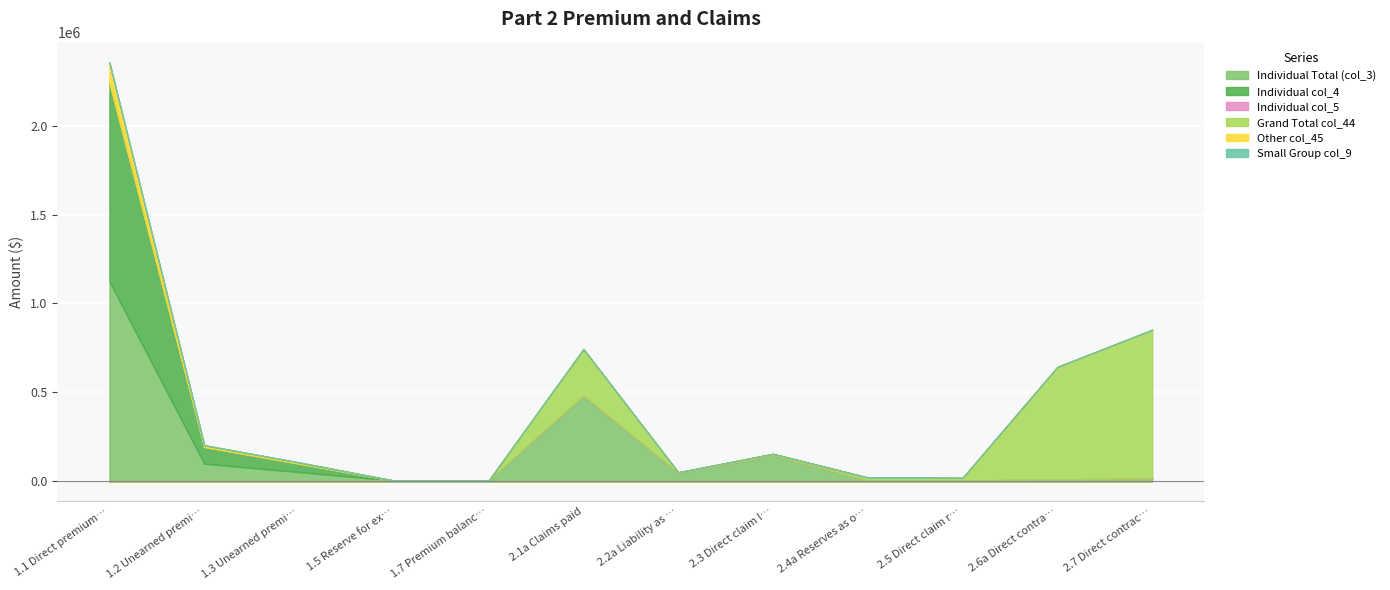

In Individual Total (col_3), how many points are lower than both neighbors (excluding endpoints)?

1